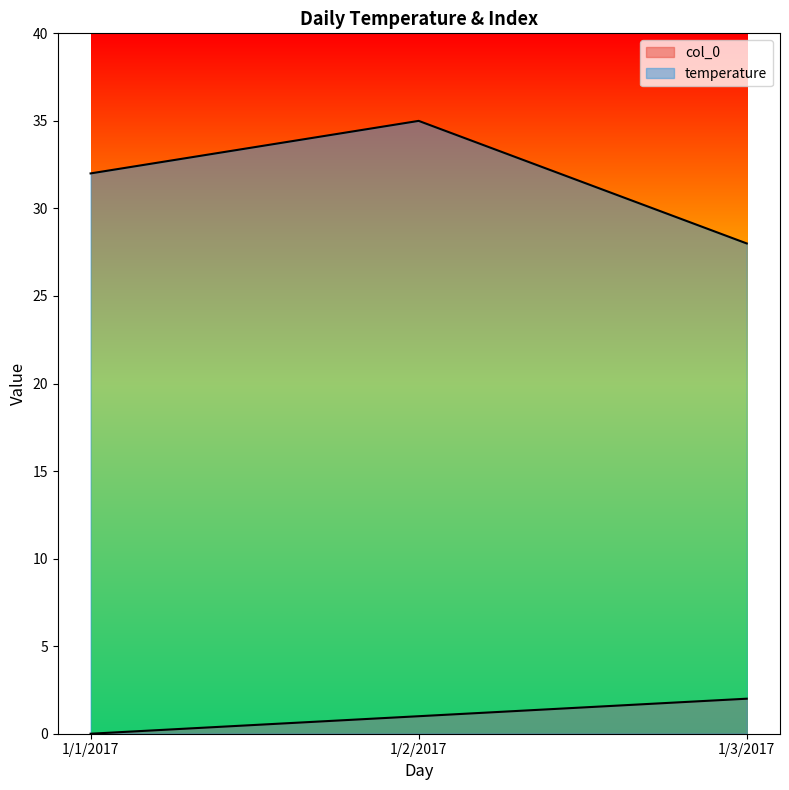

Which series has the largest range (max minus min)?

temperature